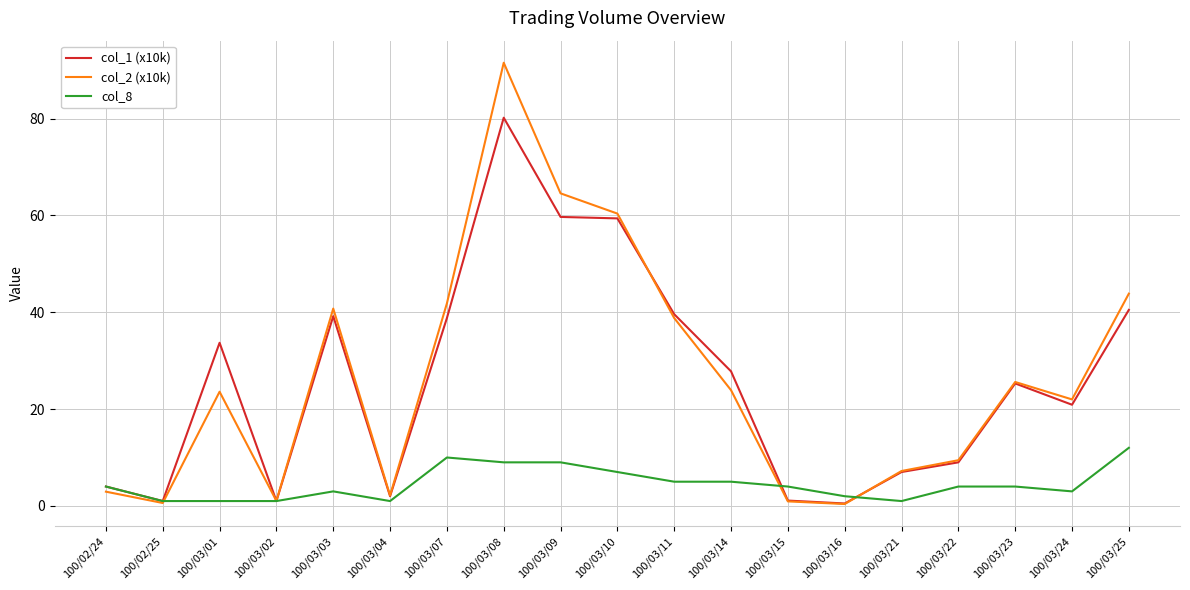

List the series in order of their peak value, lowest first.

col_8, col_1 (x10k), col_2 (x10k)